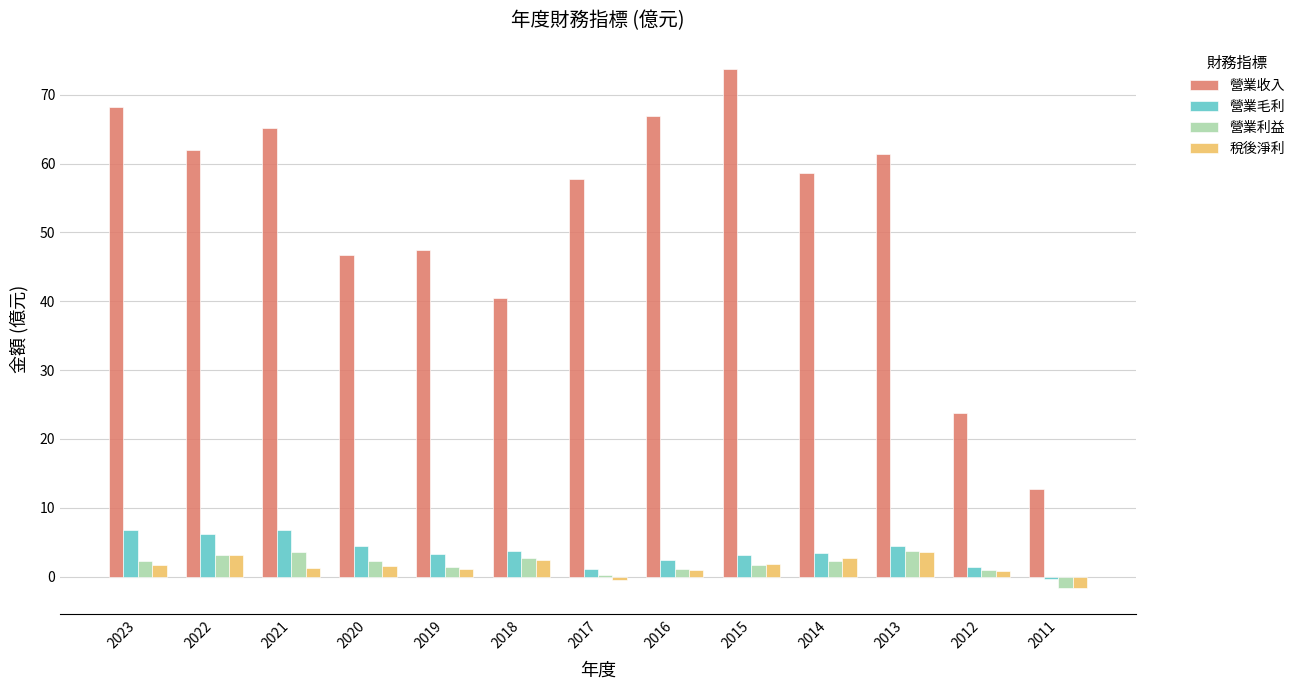

True or false: 營業毛利 has a value of 4.2 at 2021.

False